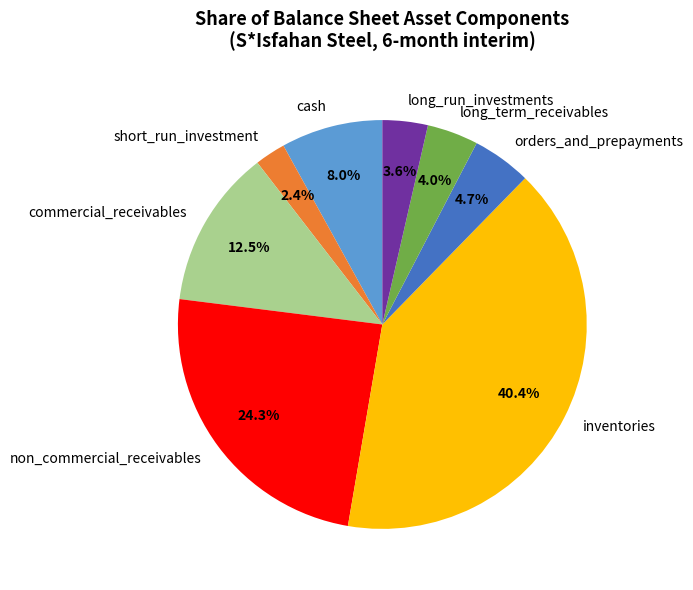

Which category has the biggest portion of the pie?

inventories